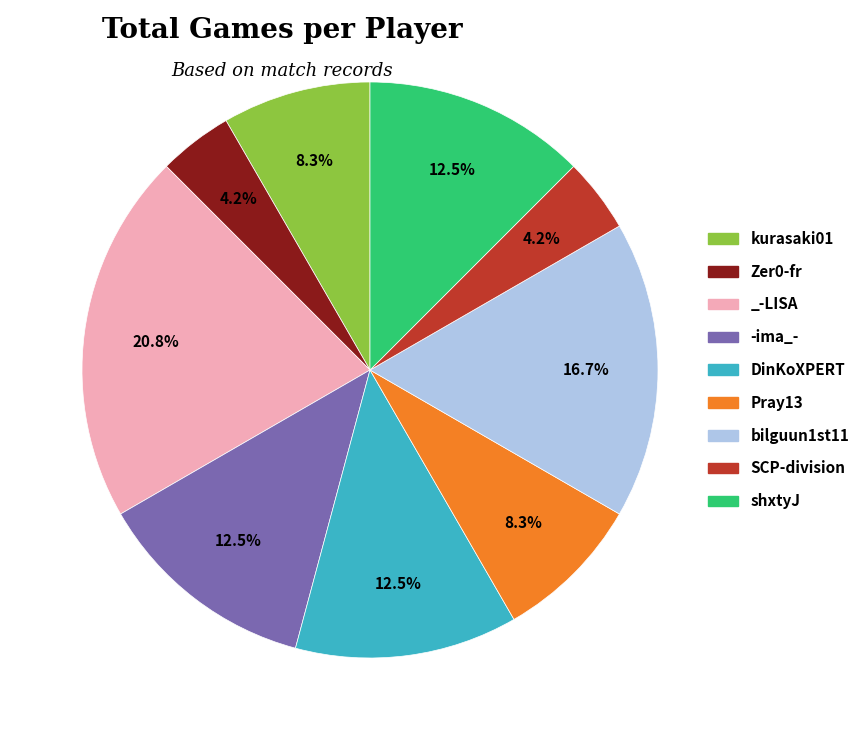

Which category has the biggest portion of the pie?

_-LISA